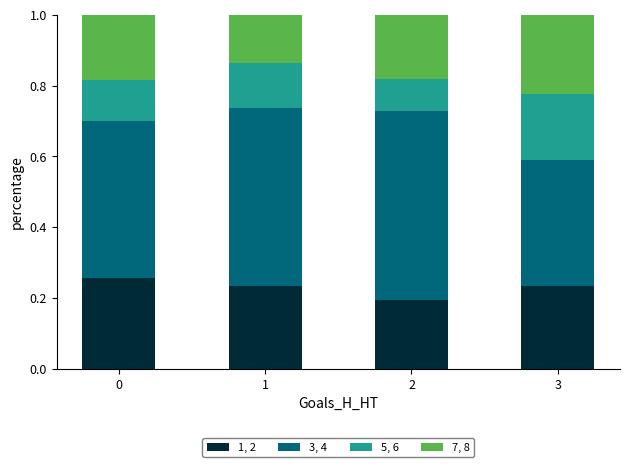

Count the 1, 2 values in the range 0 to 1.

4